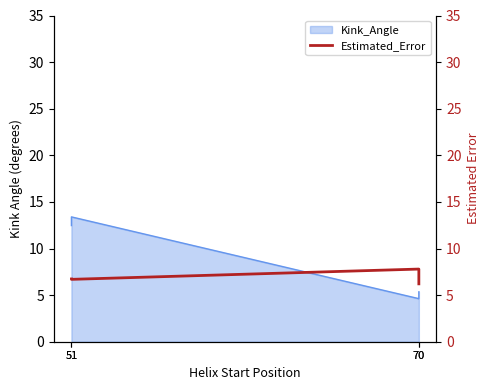

The chart shows a value of 6.7 at 51. True or false?

True